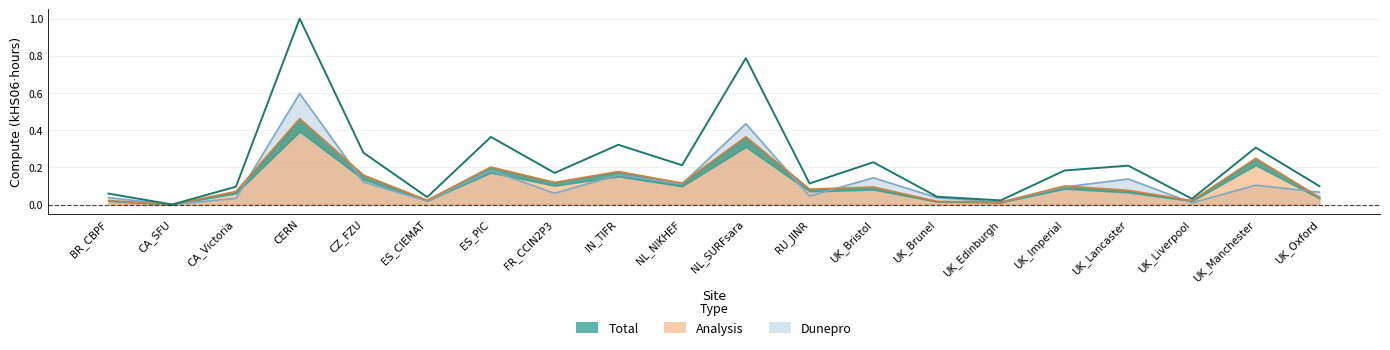

Between ES_CIEMAT and UK_Edinburgh, which series saw the biggest shift?

Total